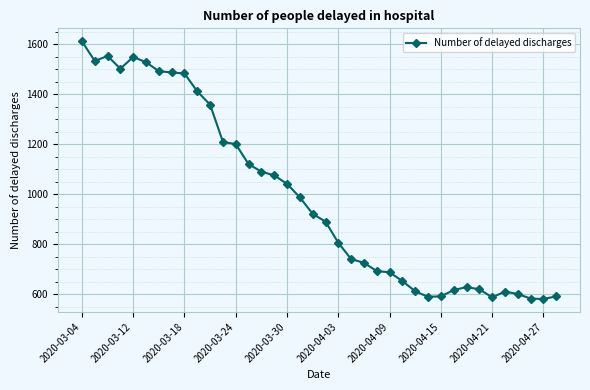

What is the maximum value shown in the chart?

1612